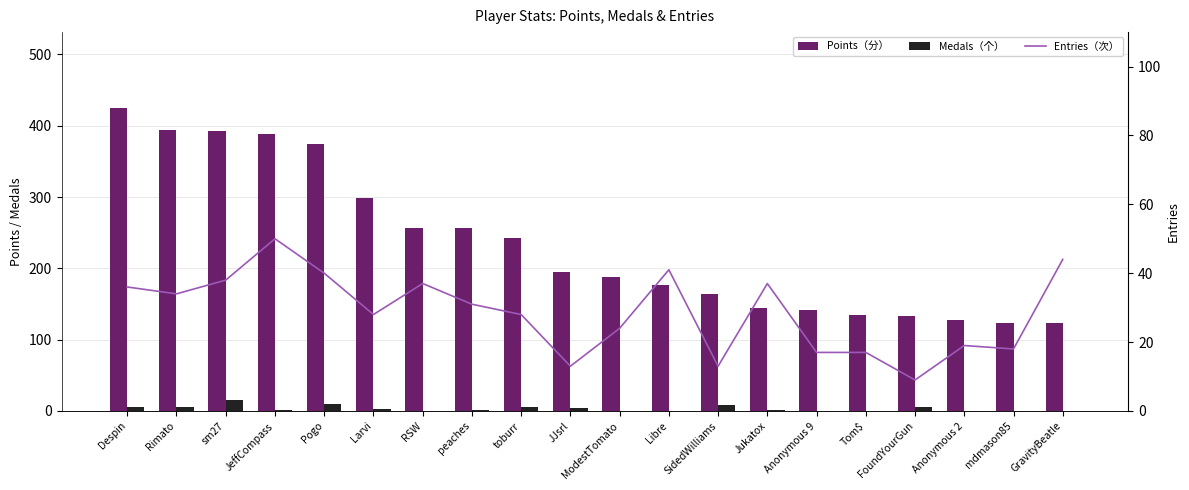

At which label is Points（分） closest to 274?

RSW